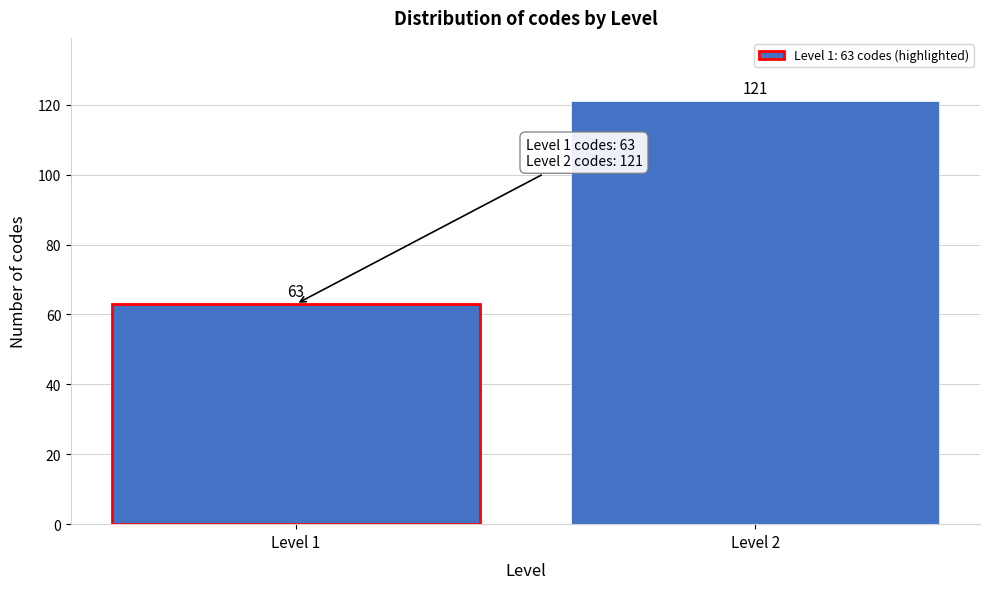

Reading right to left, list all the values displayed in this chart.

121	63